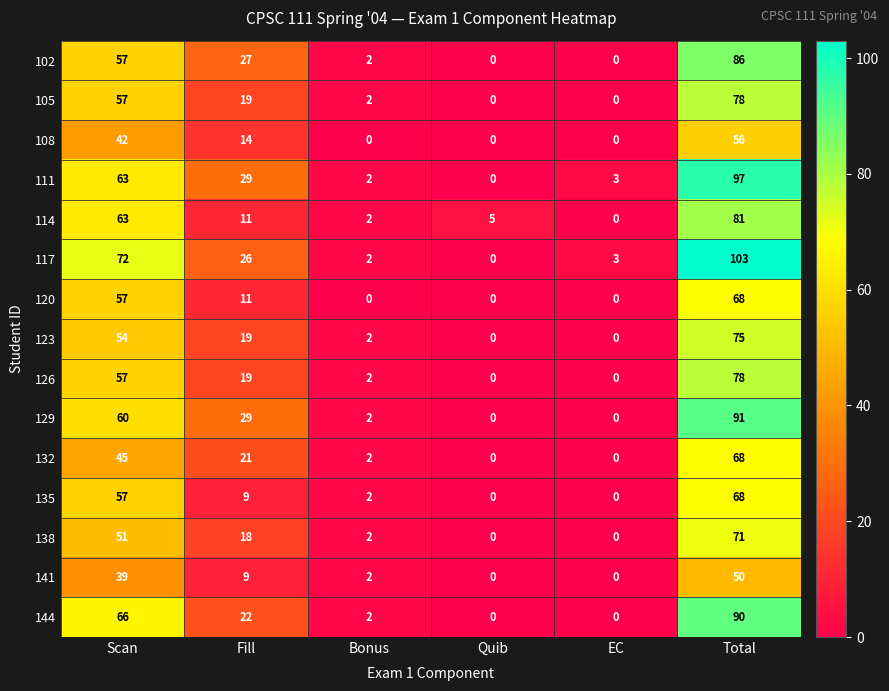

Is it true that 114 equals 63 at Scan?

True